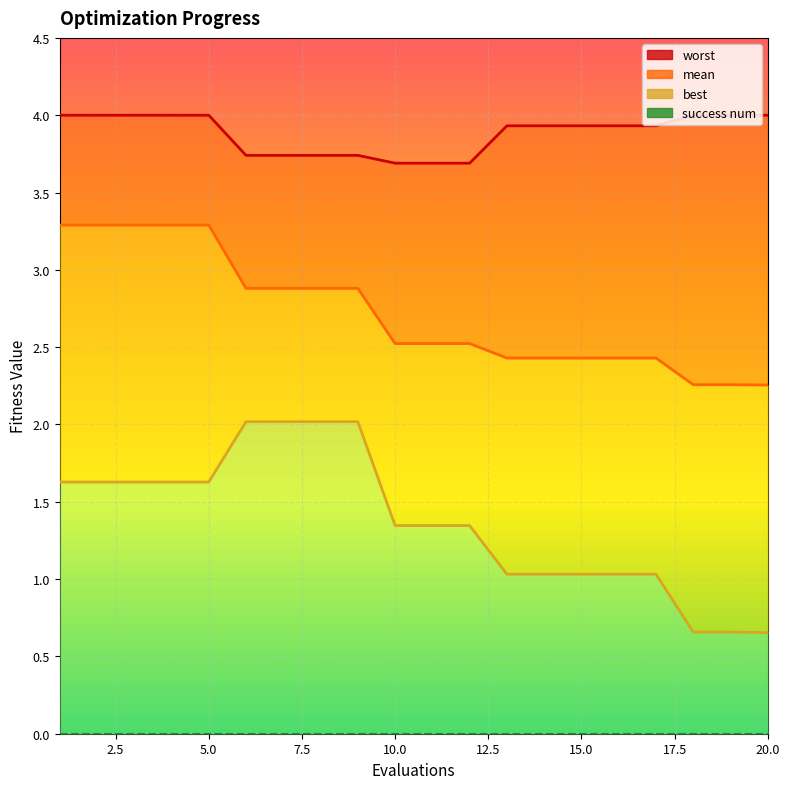

The value of worst at 2 is 4.0. True or false?

True